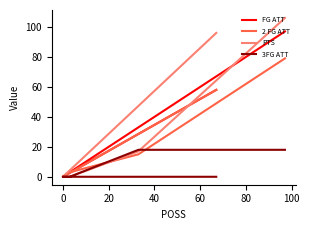

How many intersections are there between FG ATT and PTS?

1